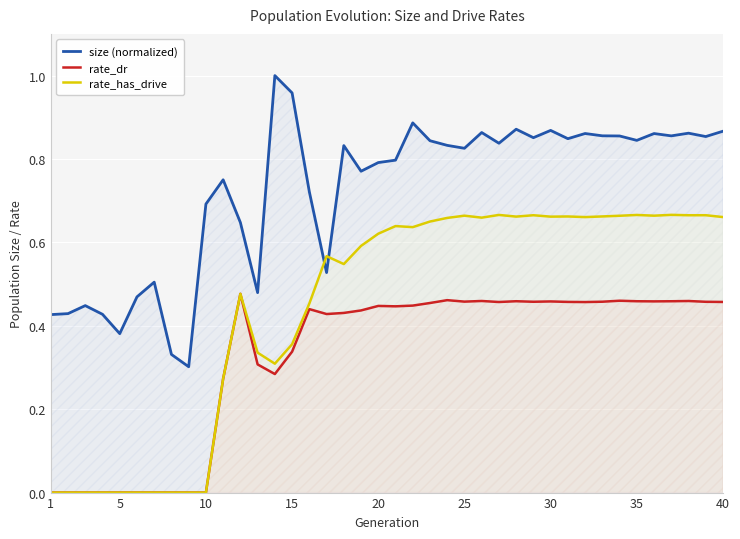

True or false: size (normalized) has a value of 0.6 at 1.

False